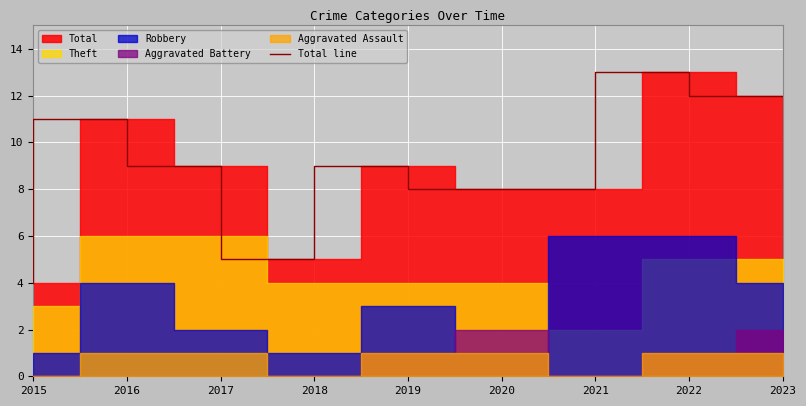

Which has a higher value, 2021 or 2023?

2023